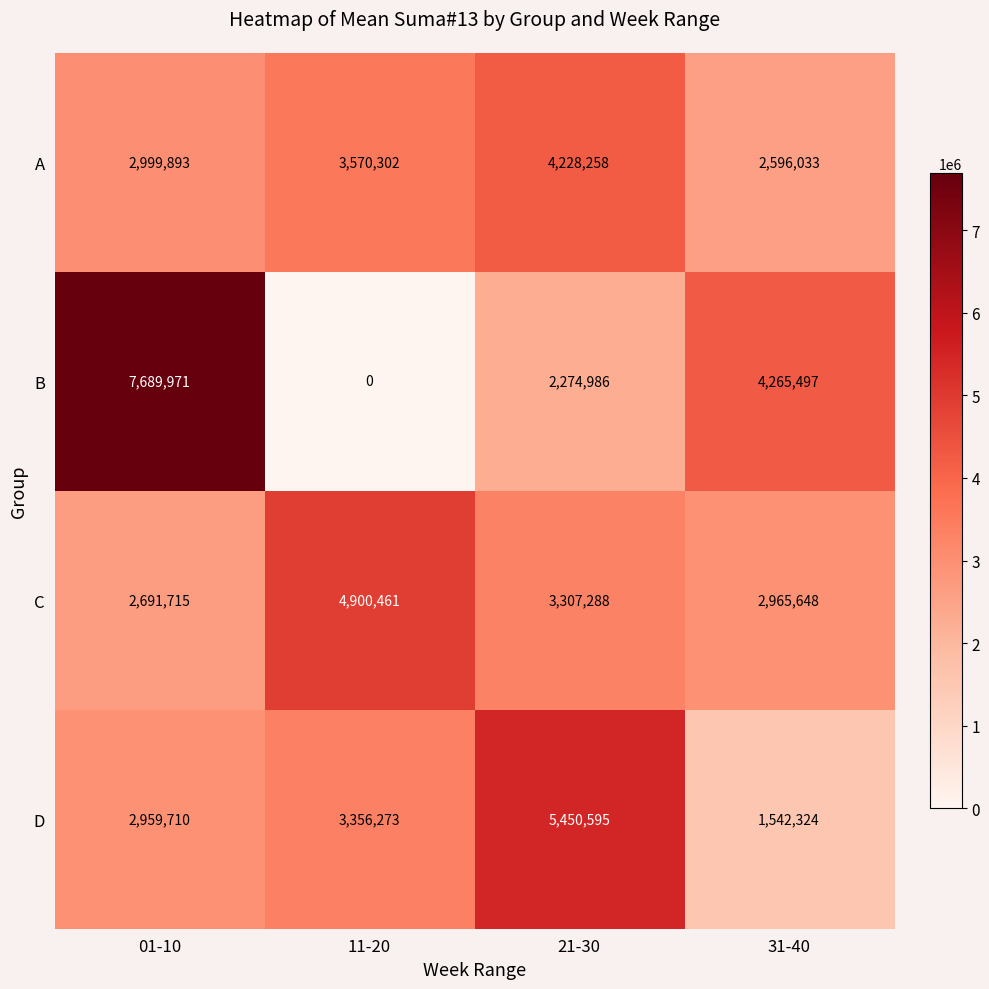

What is the greatest value displayed?

7689971